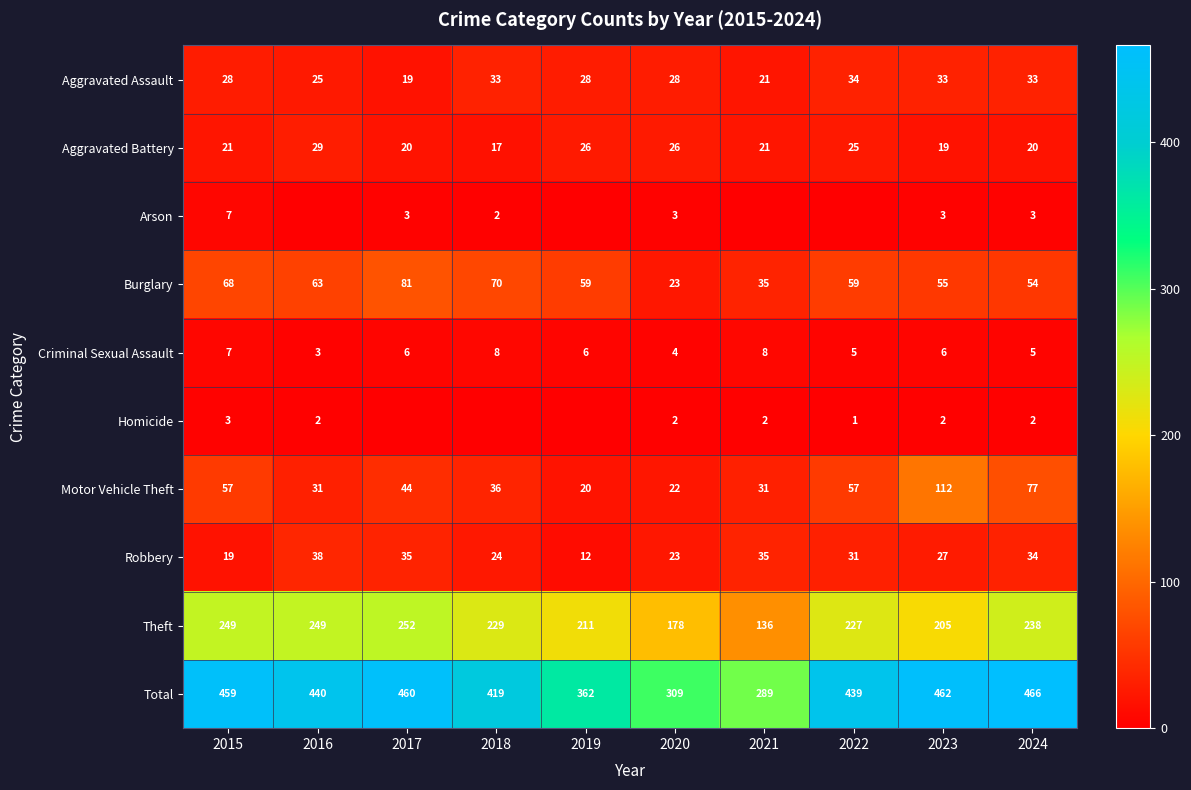

What value does the Motor Vehicle Theft series have at 2022, to the nearest 5?

55